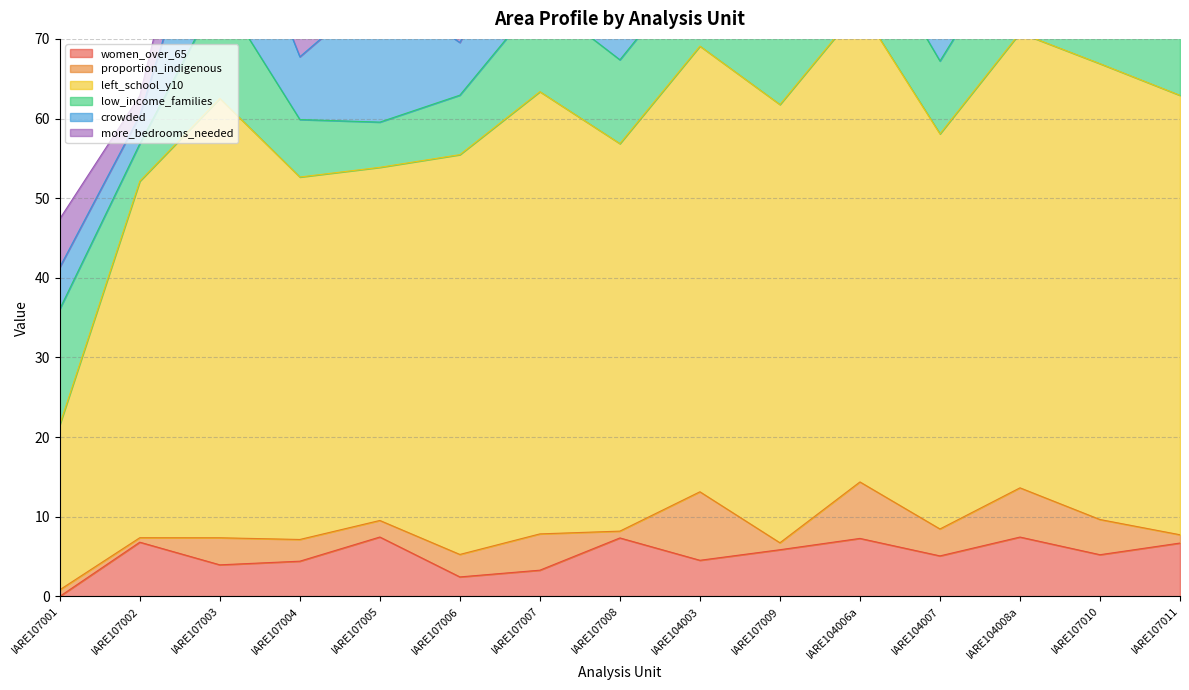

Rank the series by their maximum value, from lowest to highest.

women_over_65, proportion_indigenous, more_bedrooms_needed, low_income_families, crowded, left_school_y10